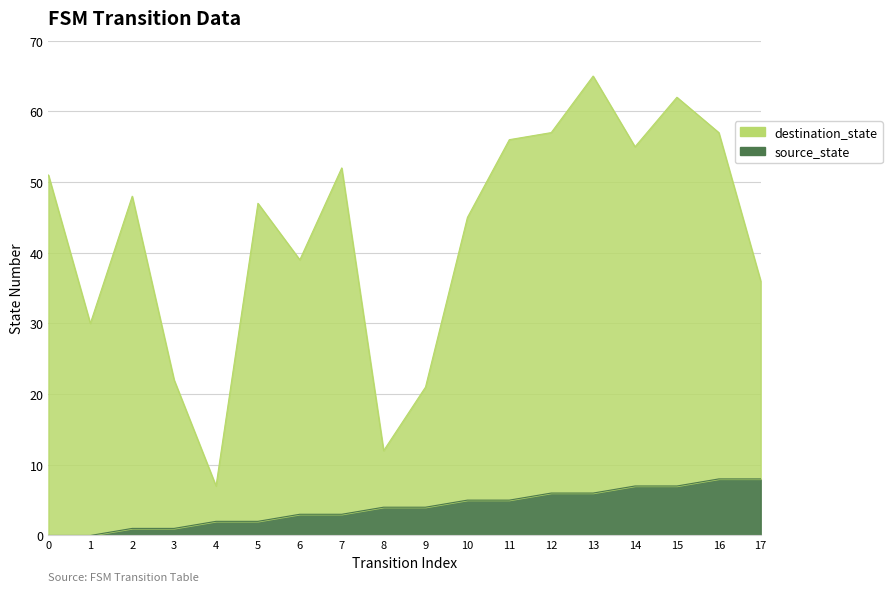

Count the number of categories in the chart.

18